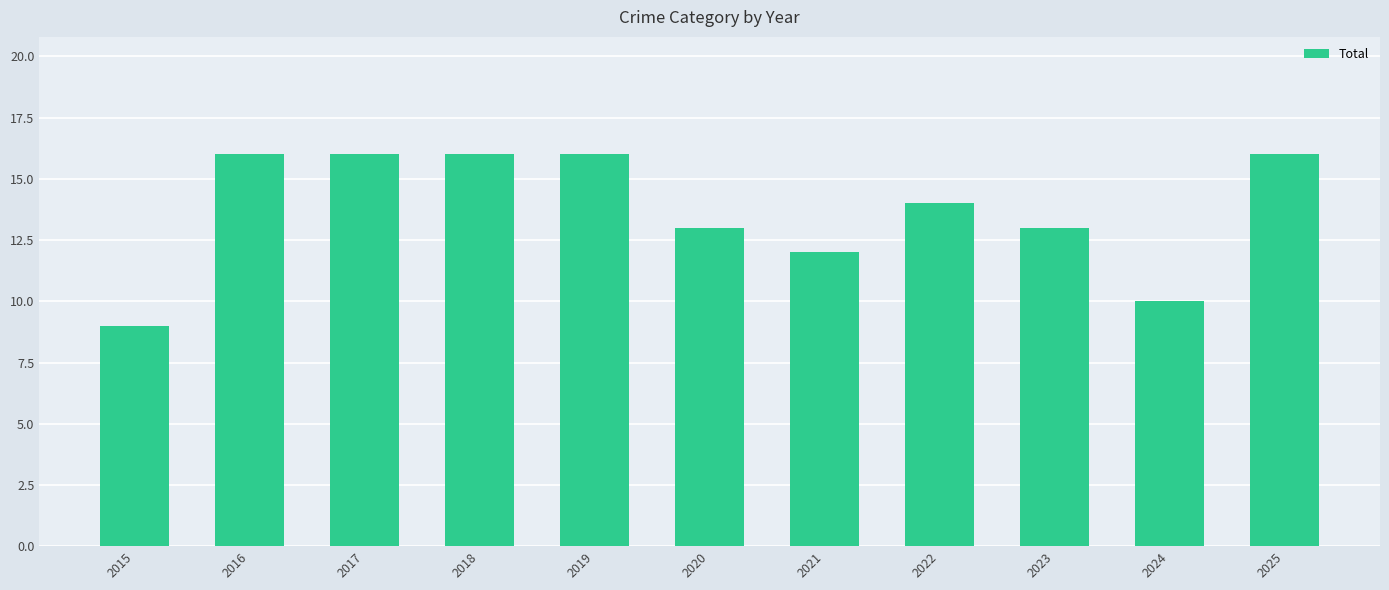

The value at 2025 is 4. True or false?

False